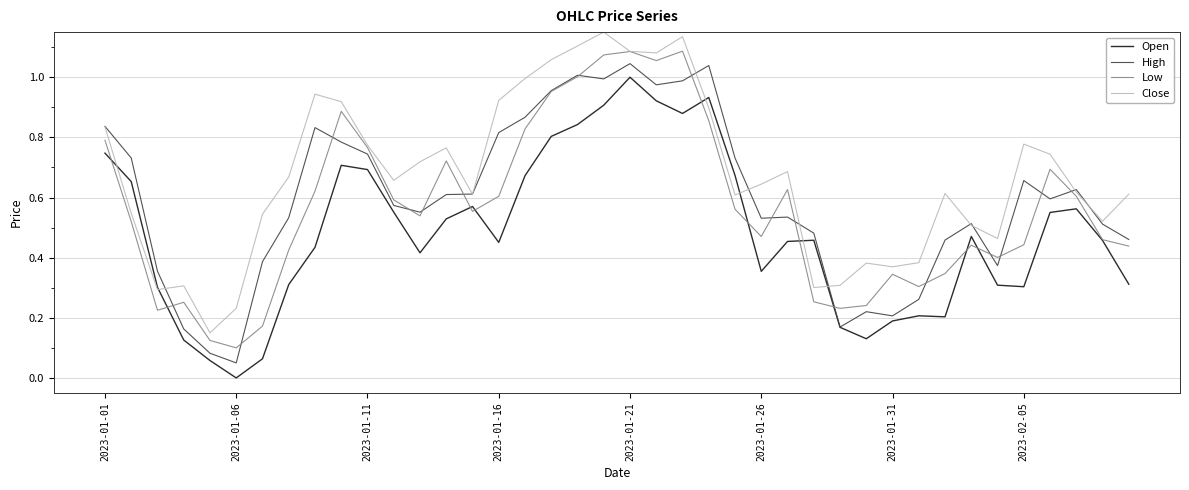

Which series has the largest total across all categories?

Close